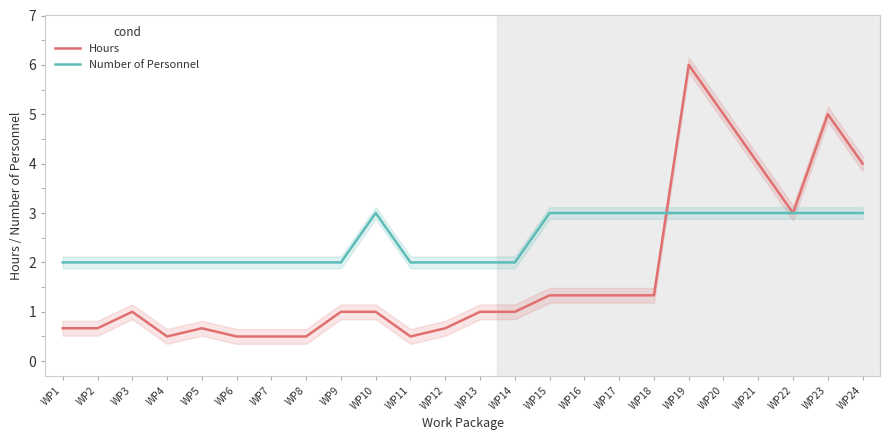

What is the difference between the maximum and second lowest values in the Hours series?

5.5